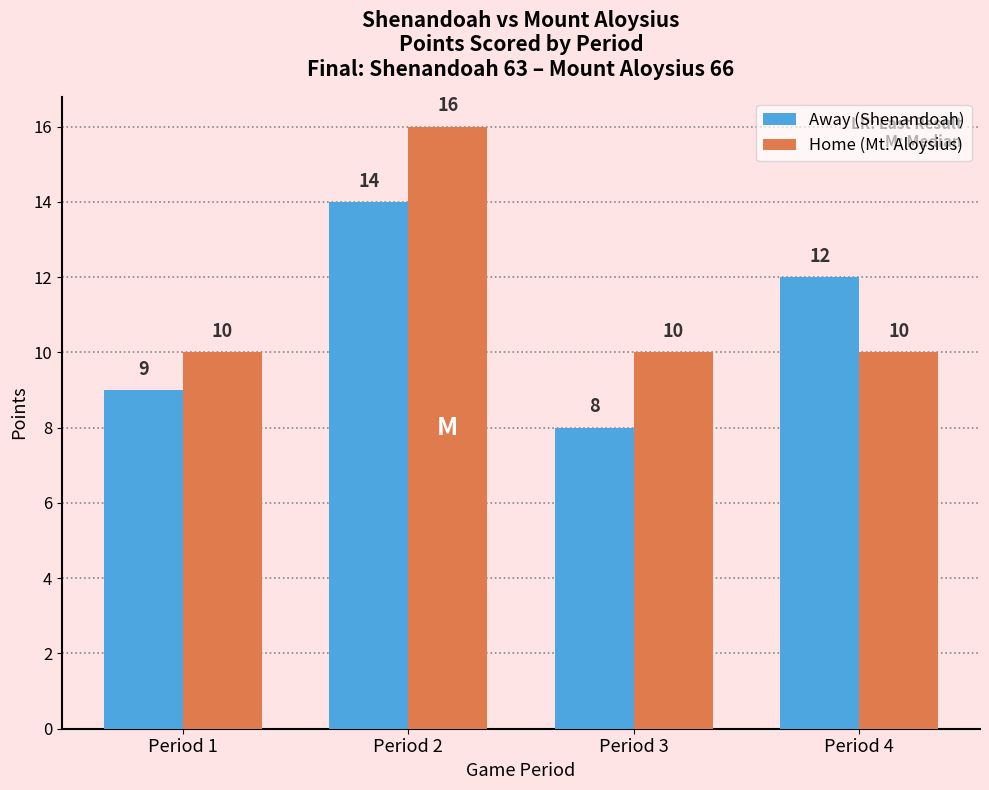

Does the chart contain any negative values?

No